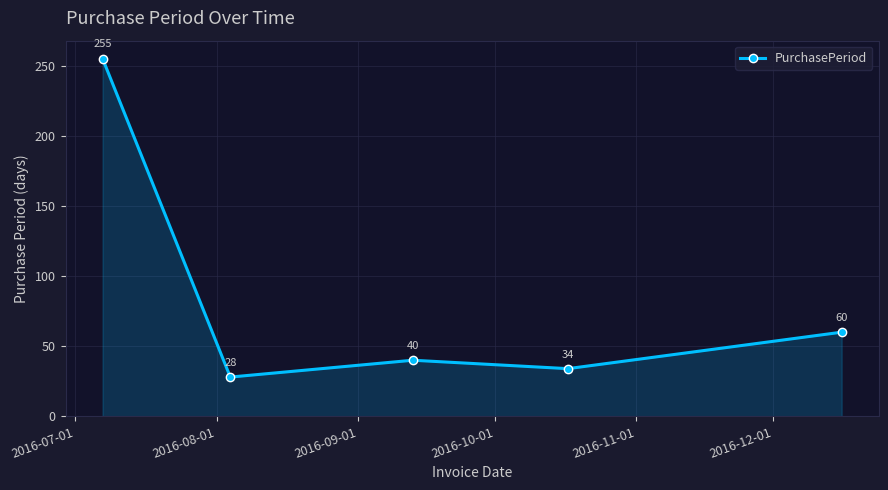

What is the minimum value shown in the chart?

28